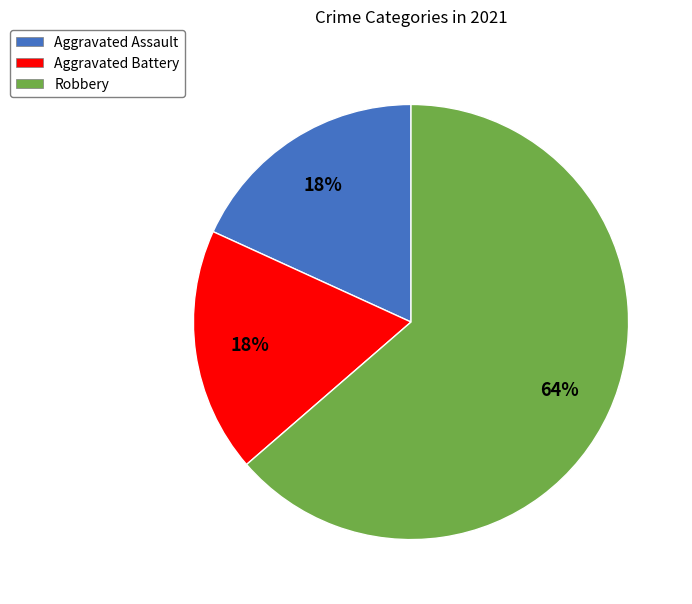

To the nearest percent, what is the average slice percentage?

33%